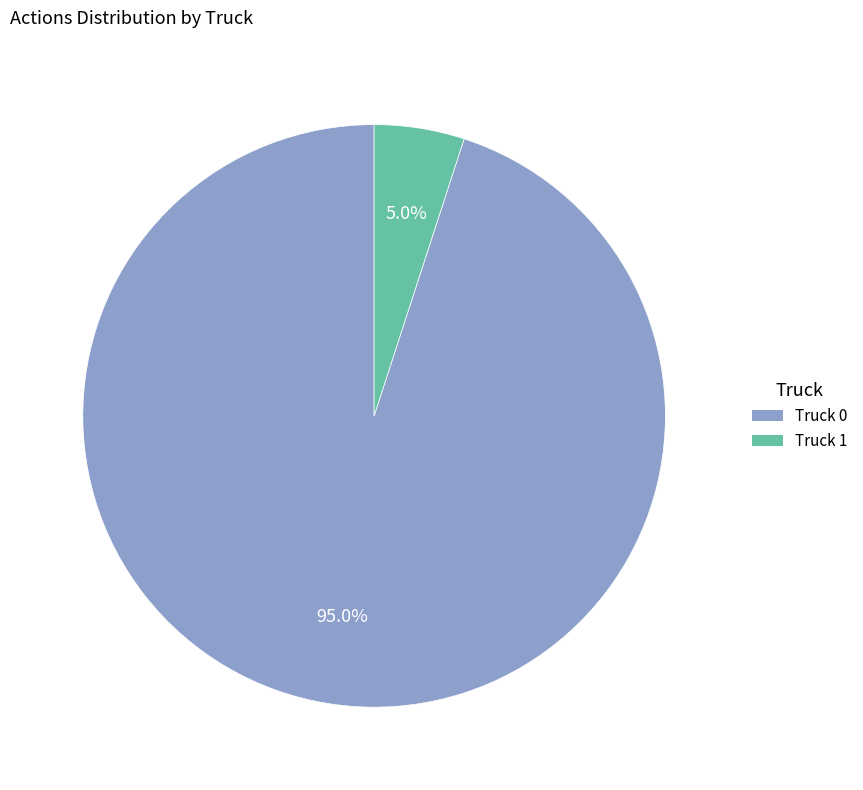

The Truck 1 slice represents 5% of the pie. True or false?

True